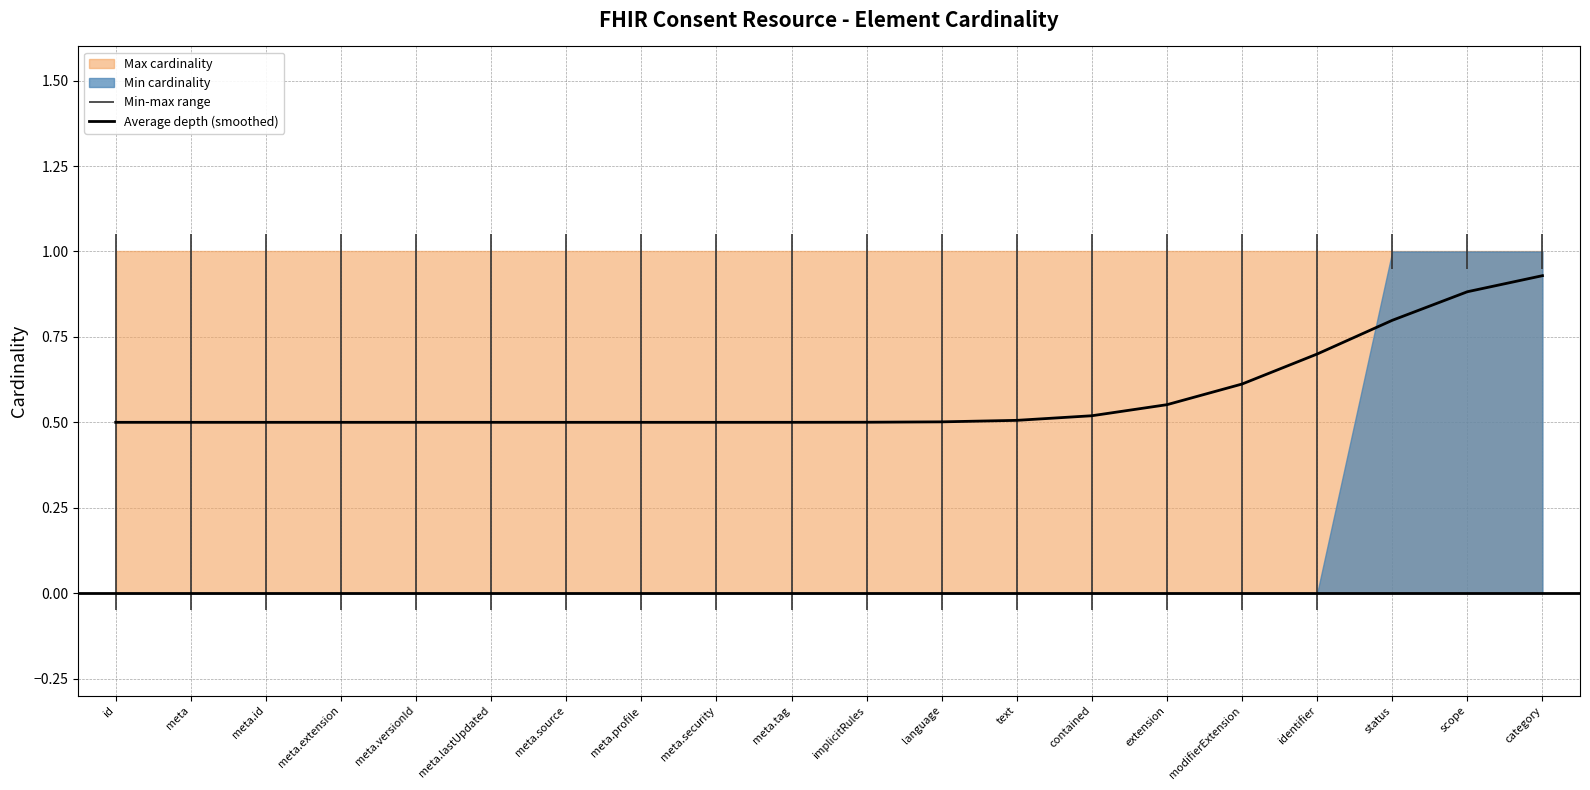

The chart shows a value of 0.5 at meta.profile. True or false?

True